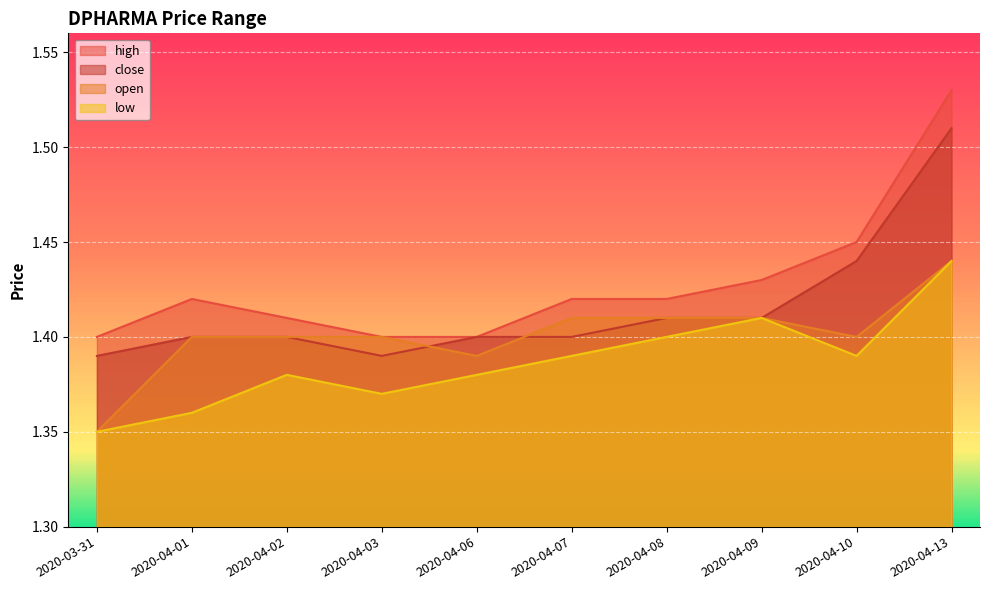

Between 2020-04-01 and 2020-04-10, which is larger?

2020-04-10